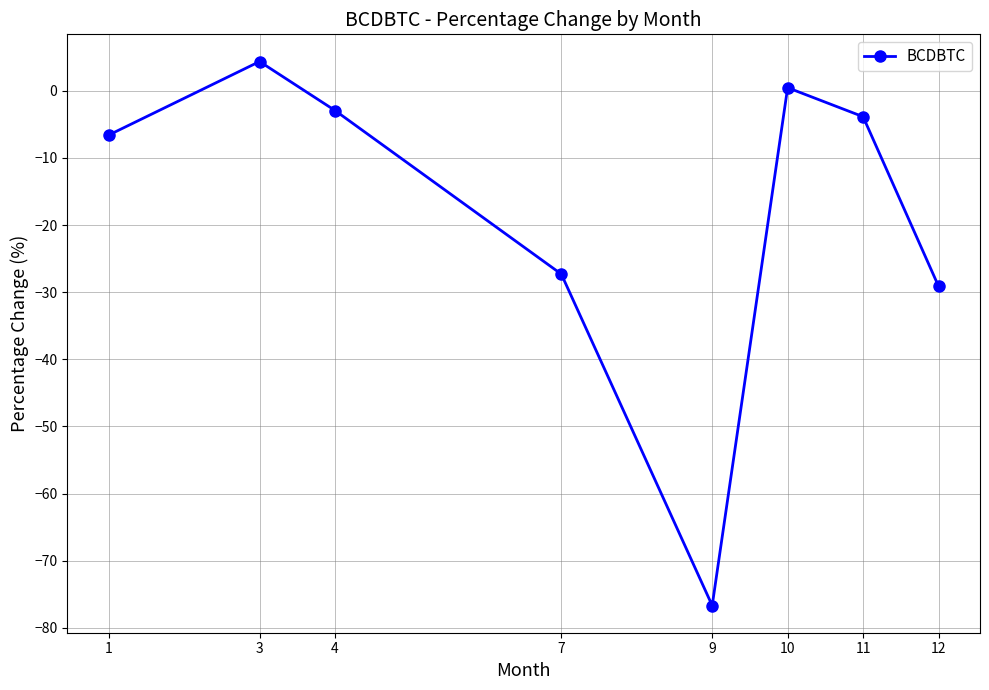

Reading right to left, what are all the values shown in this chart?

12=-29.1	11=-3.9	10=0.5	9=-76.7	7=-27.3	4=-2.9	3=4.3	1=-6.6